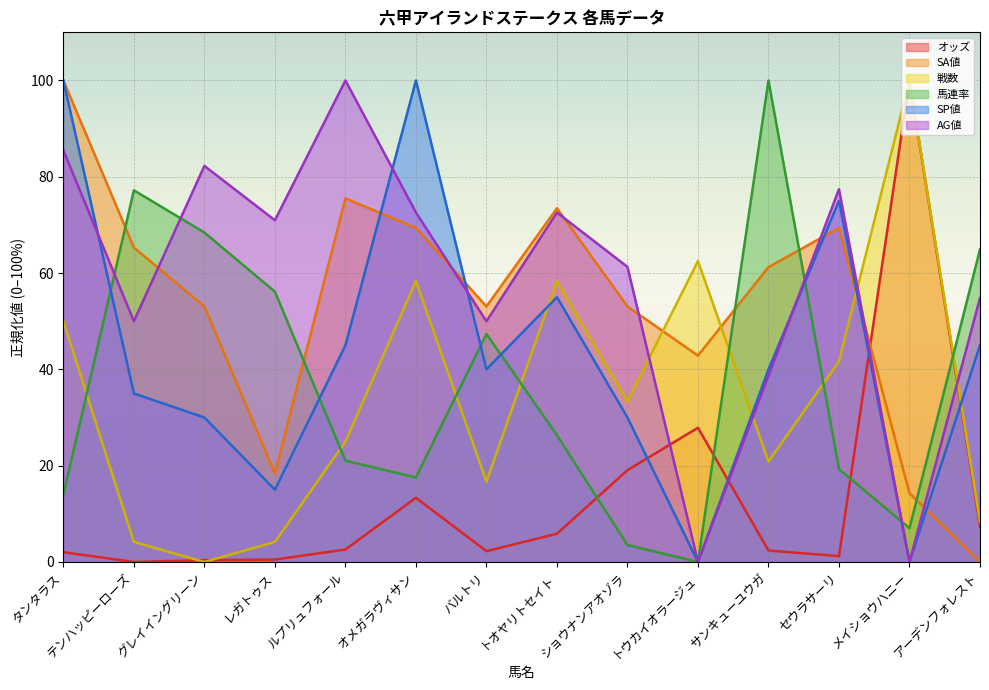

The value of 馬連率 at グレイイングリーン is 68.4. True or false?

True